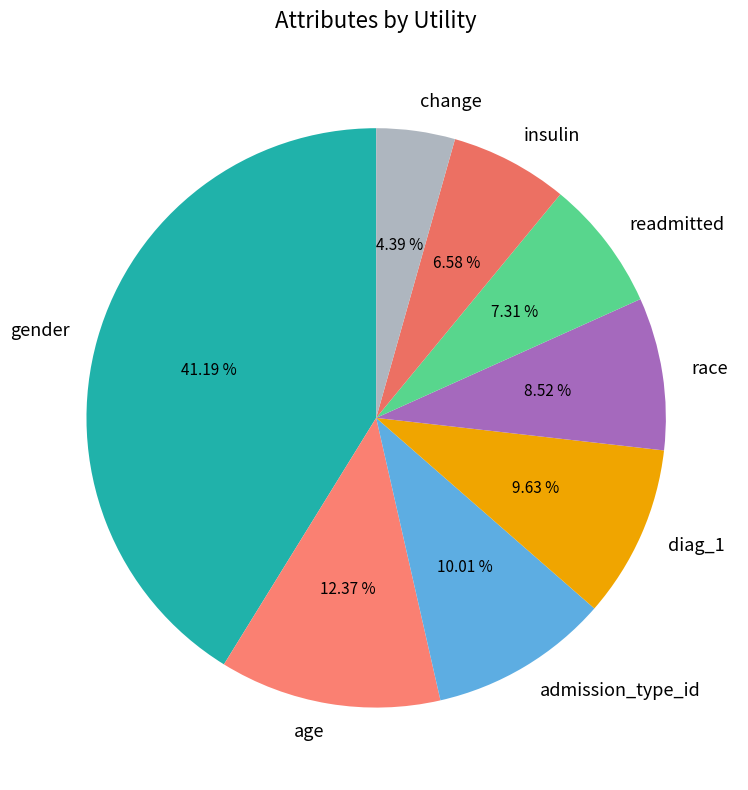

How many segments does this pie chart have?

8